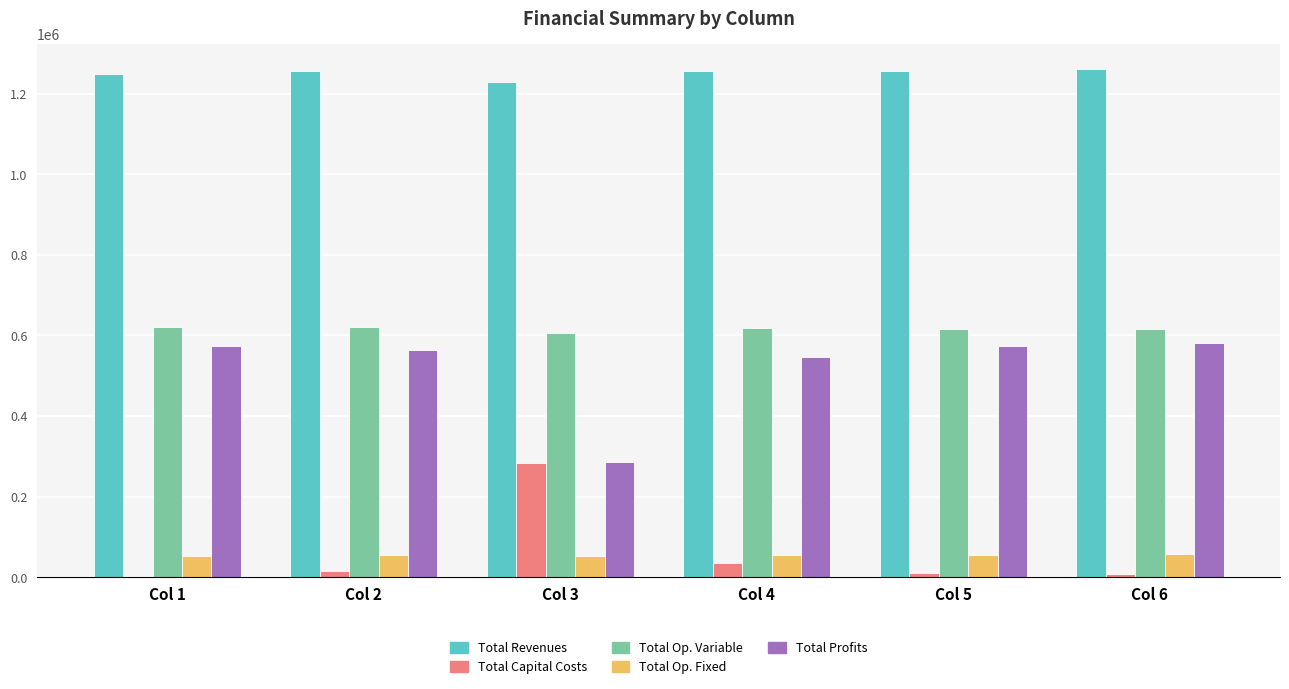

Is it true that Total Profits equals 563176.7 at Col 2?

True